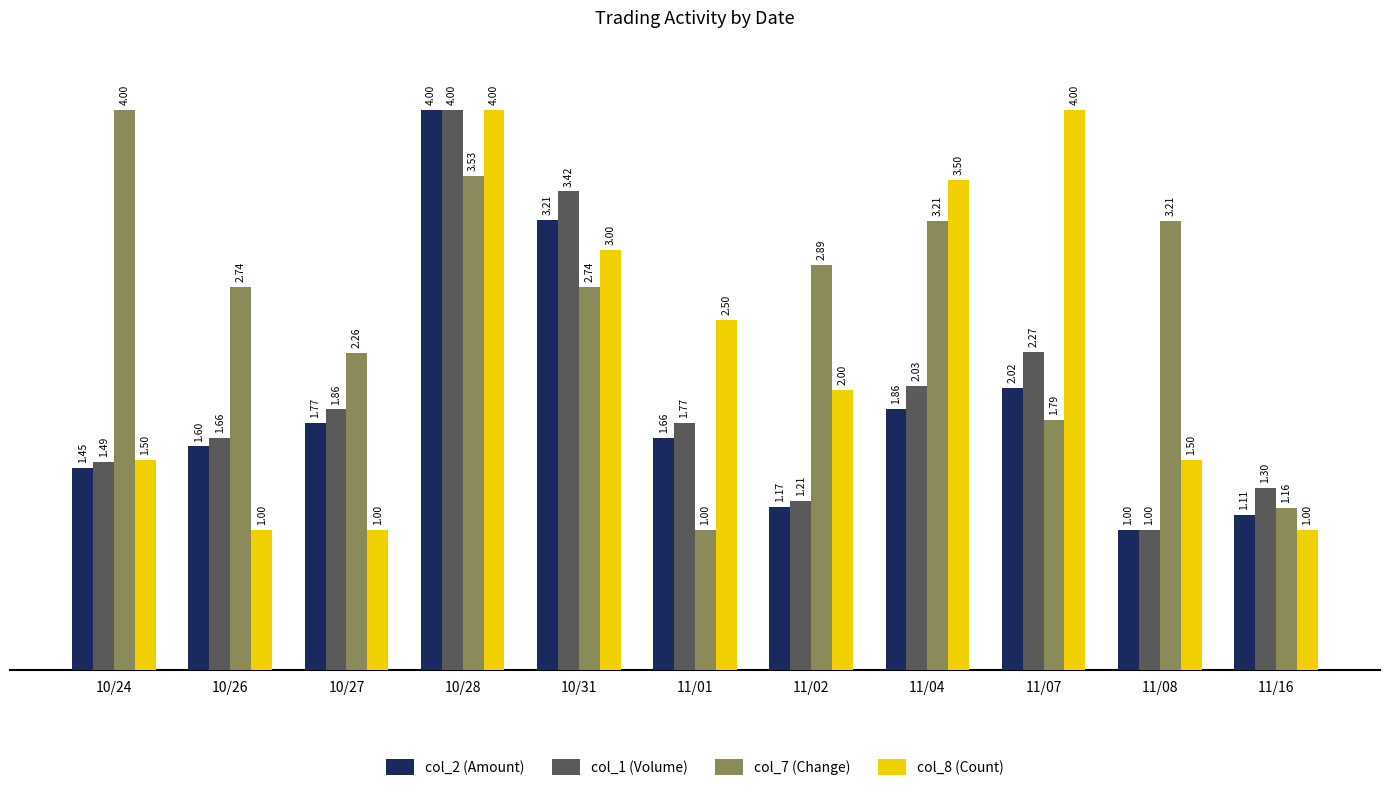

The value of col_8 (Count) at 11/02 is 2.0. True or false?

True